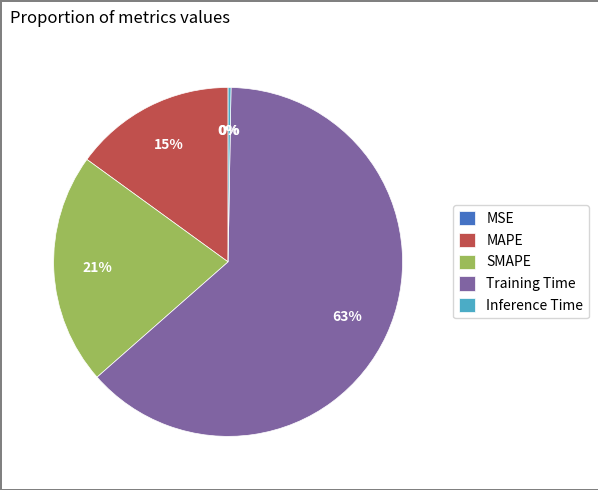

What is the largest slice in the pie chart?

Training Time